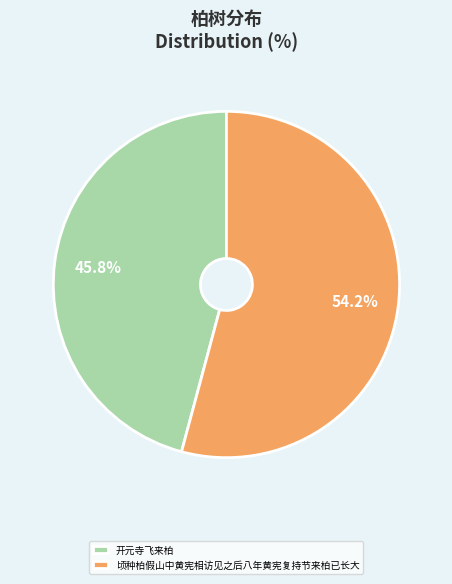

What is the majority slice?

顷种柏假山中黄宪相访见之后八年黄宪复持节来柏已长大